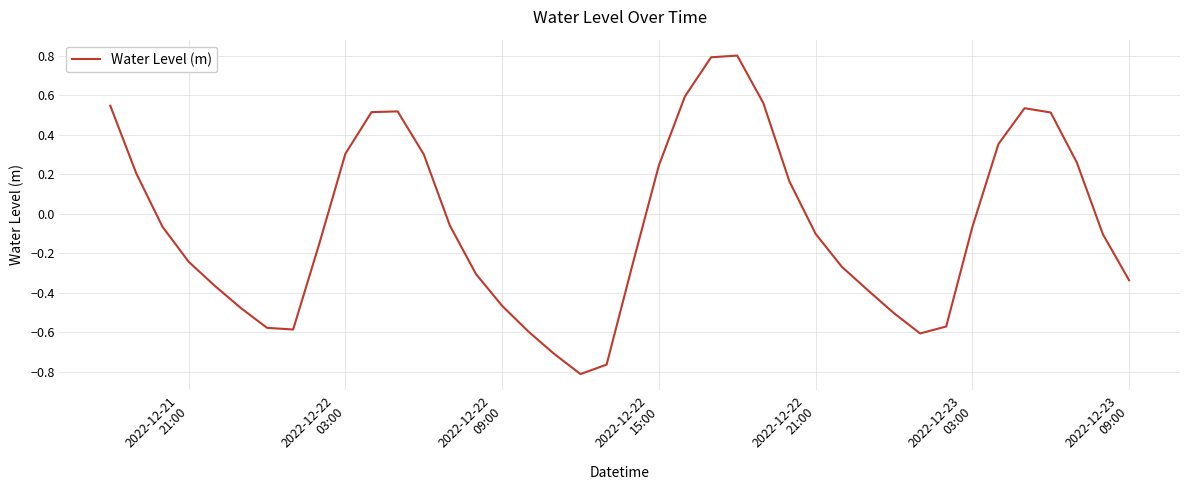

What is the difference between the maximum and minimum values?

1.6